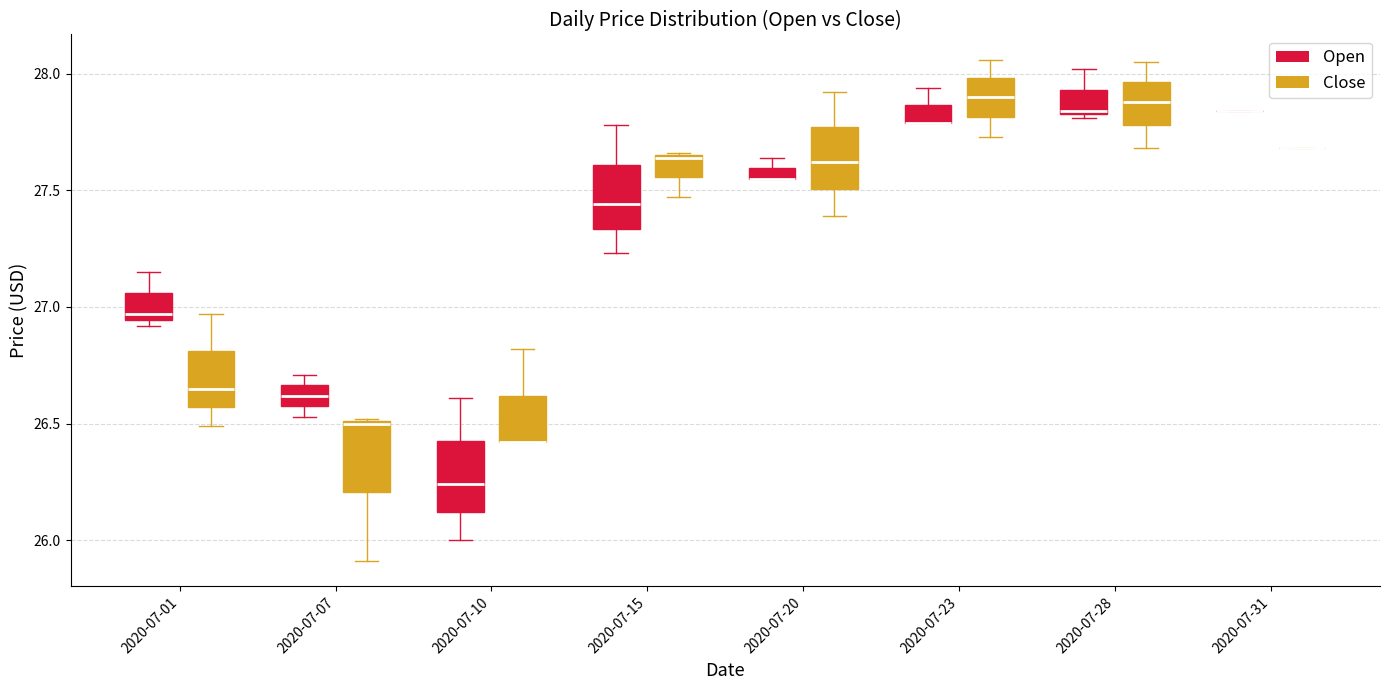

Where is the lower edge of the box for 2020-07-01 (Open) on the y-axis? The values are not printed on the chart, so give them approximately, as read against the axis.

26.95